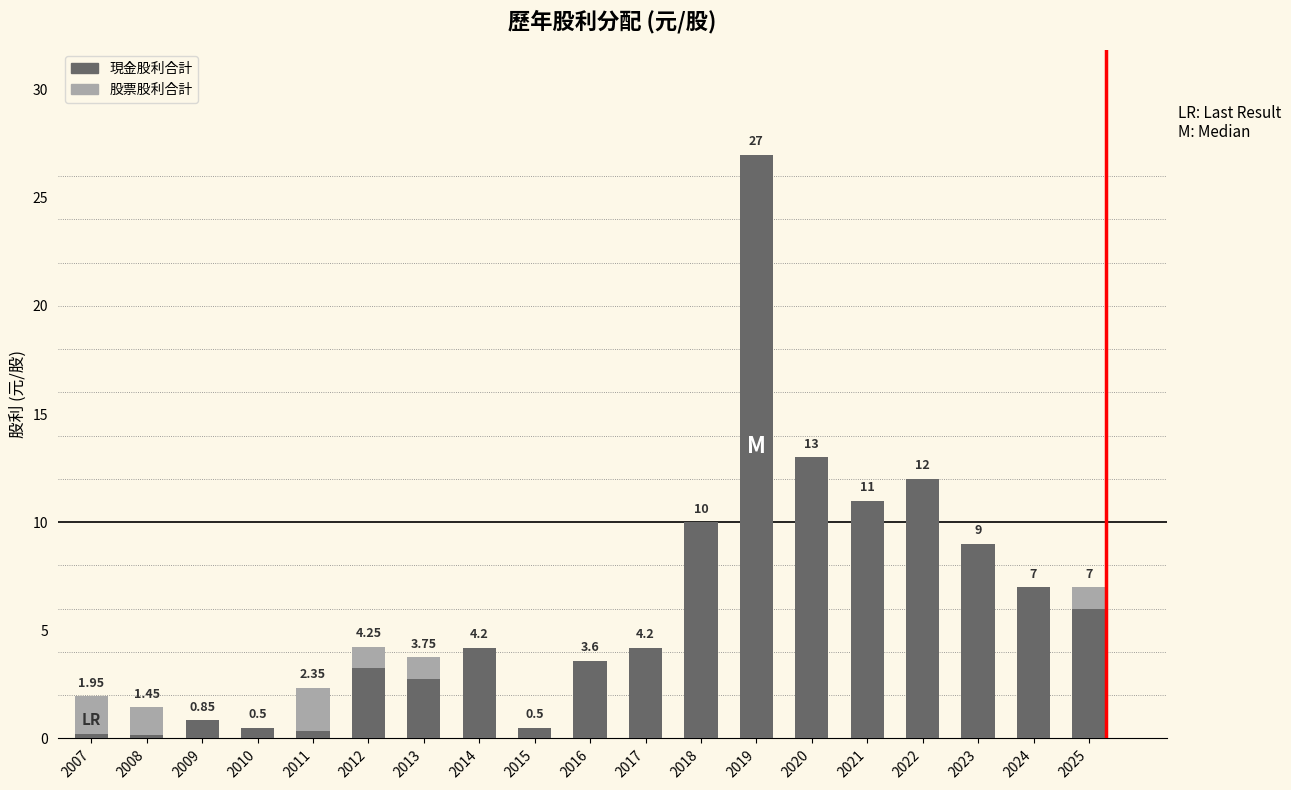

What is the total value across all series at 2025?

7.0